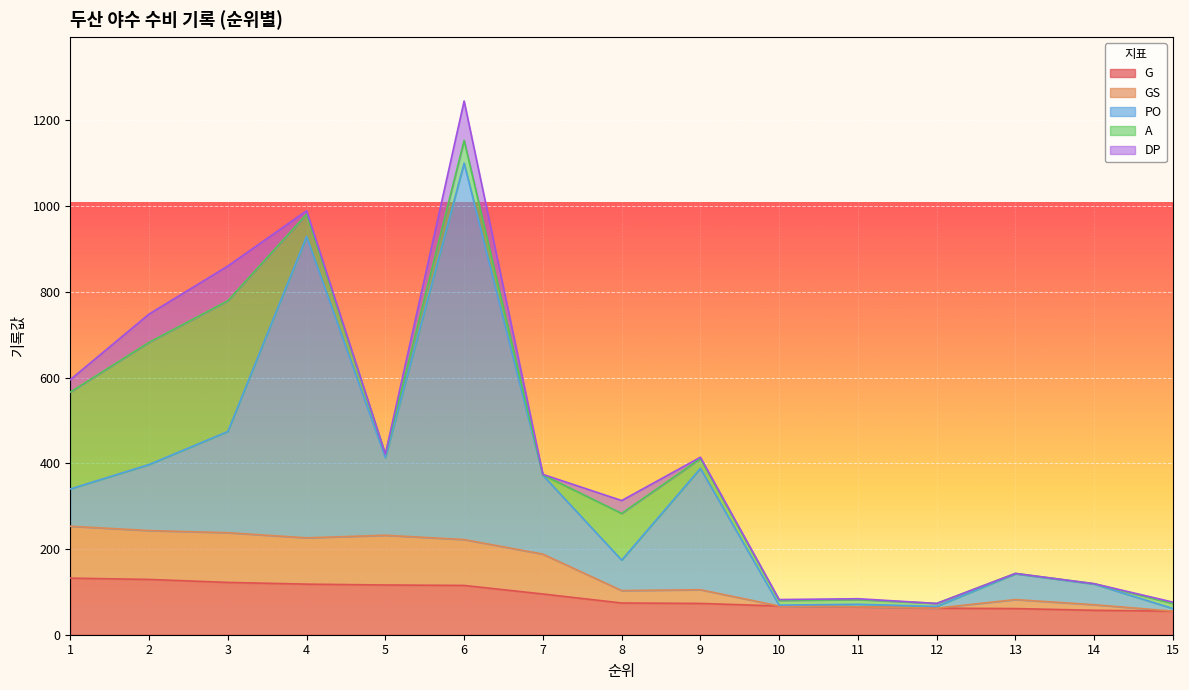

Reading left to right, transcribe all the data shown in this chart.

G: 132	129	122	118	116	115	95	74	73	67	65	62	61	57	55
GS: 121	114	116	108	116	107	93	29	32	0	0	0	21	13	0
PO: 87	154	236	703	181	878	184	71	283	2	6	4	60	48	6
A: 226	285	305	52	8	53	1	109	23	11	11	7	1	1	12
DP: 29	66	81	8	0	92	1	30	3	2	2	0	0	0	3